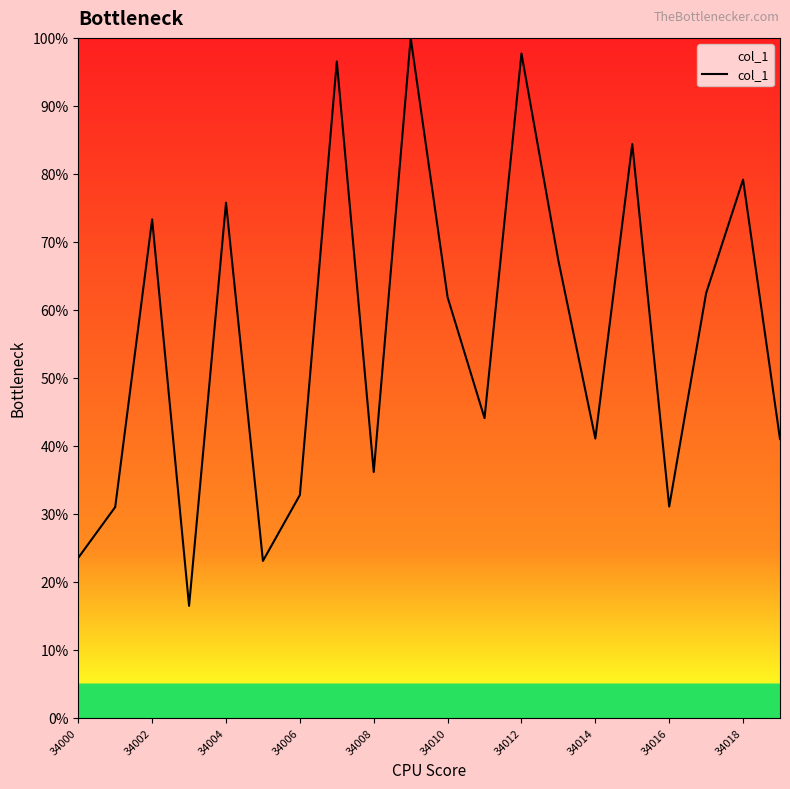

Count the number of categories in the chart.

20